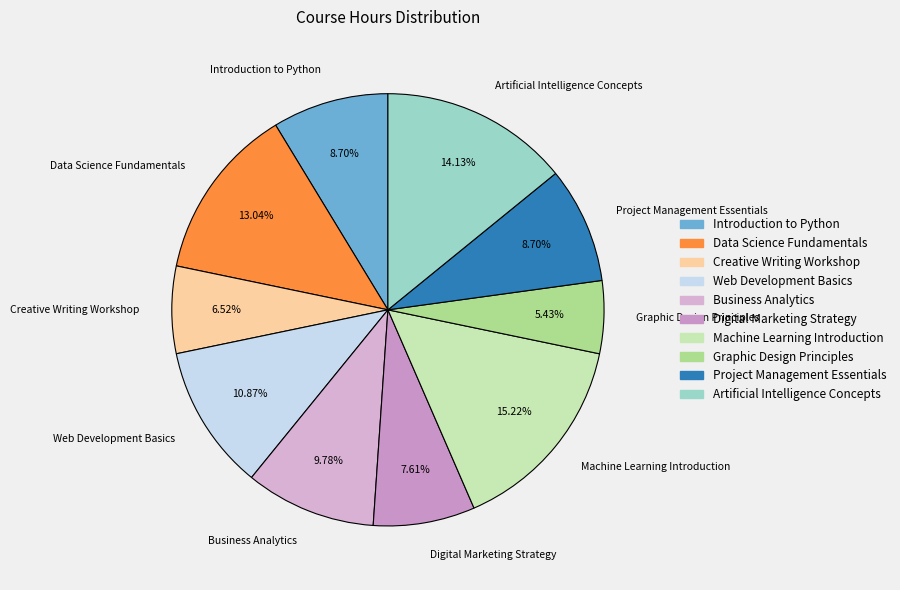

Which slice is the smallest?

Graphic Design Principles